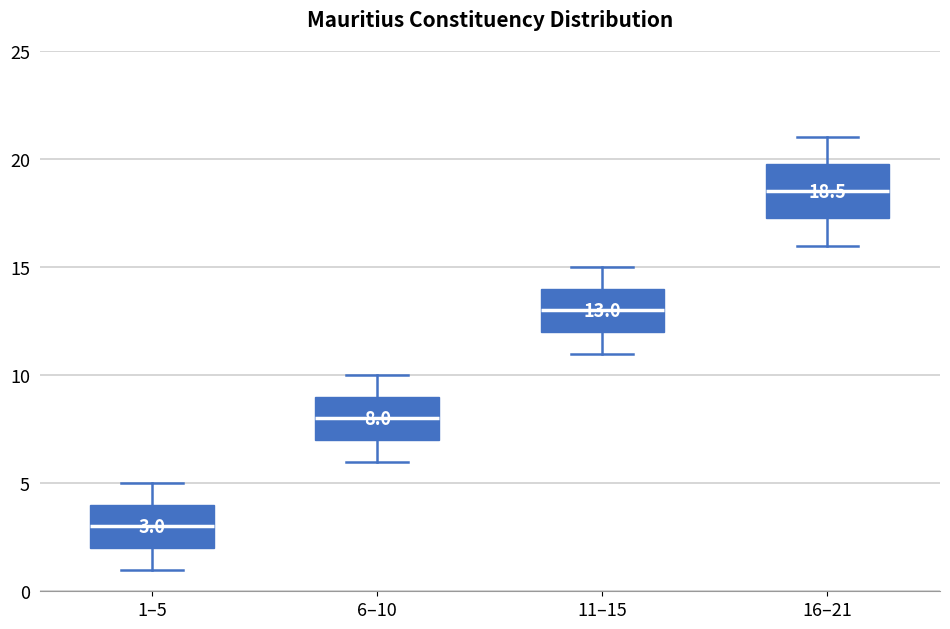

Which box has the lowest median line?

1–5